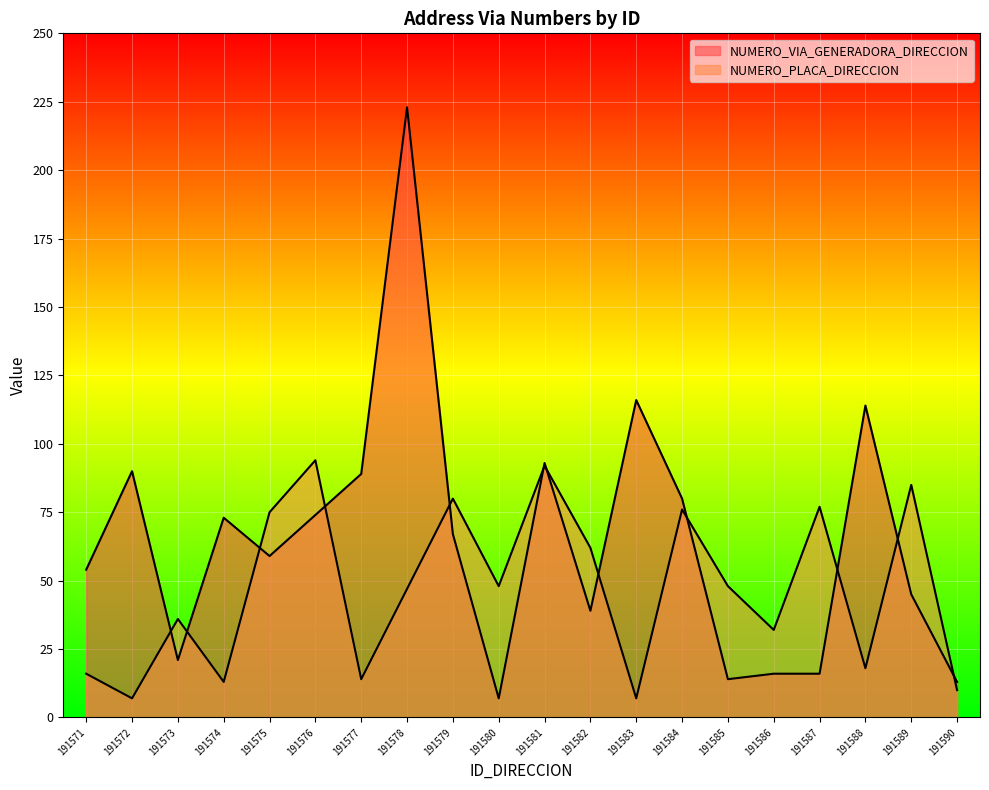

How many lines are shown in the chart?

2